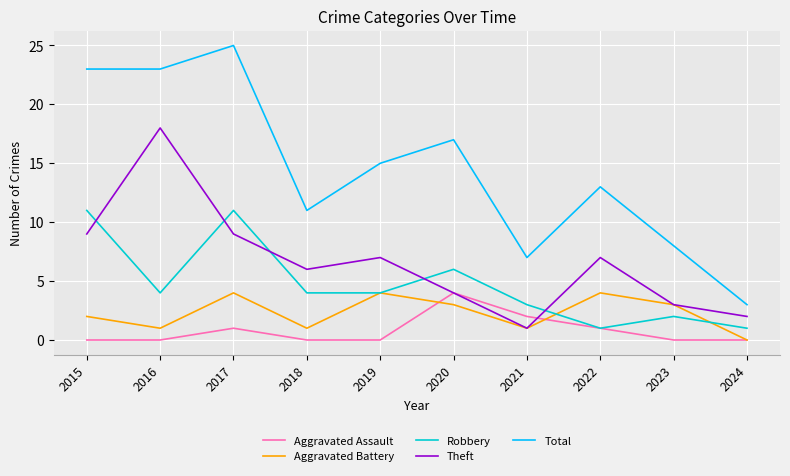

Is it true that Theft equals 2 at 2020?

False